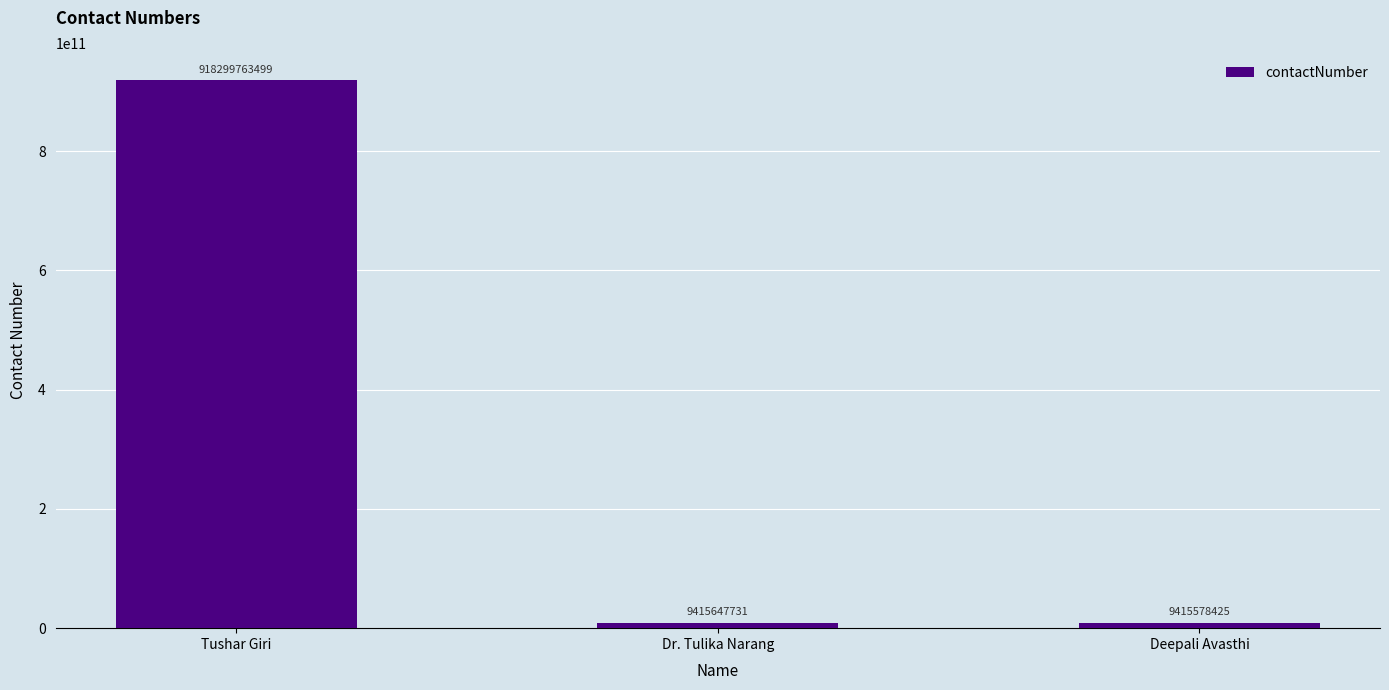

Reading left to right, list all the values displayed in this chart.

918299763499	9415647731	9415578425